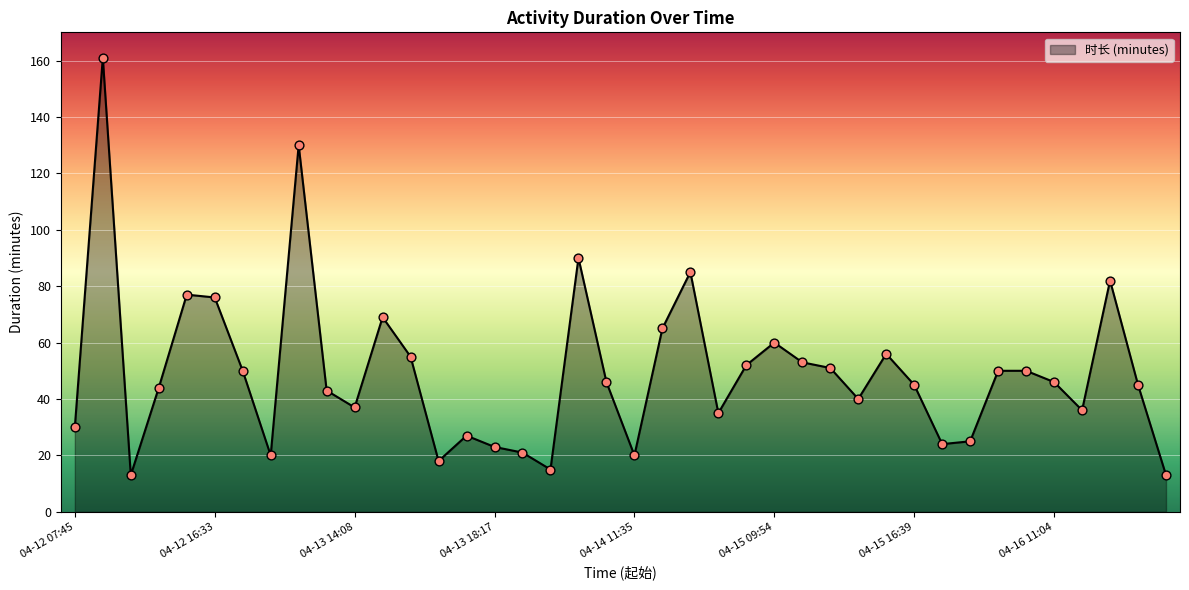

What is the smallest value displayed?

13